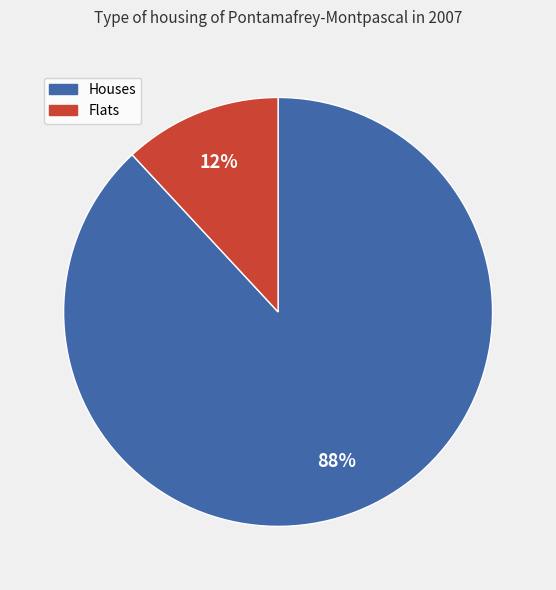

Which slice is the smallest?

Flats